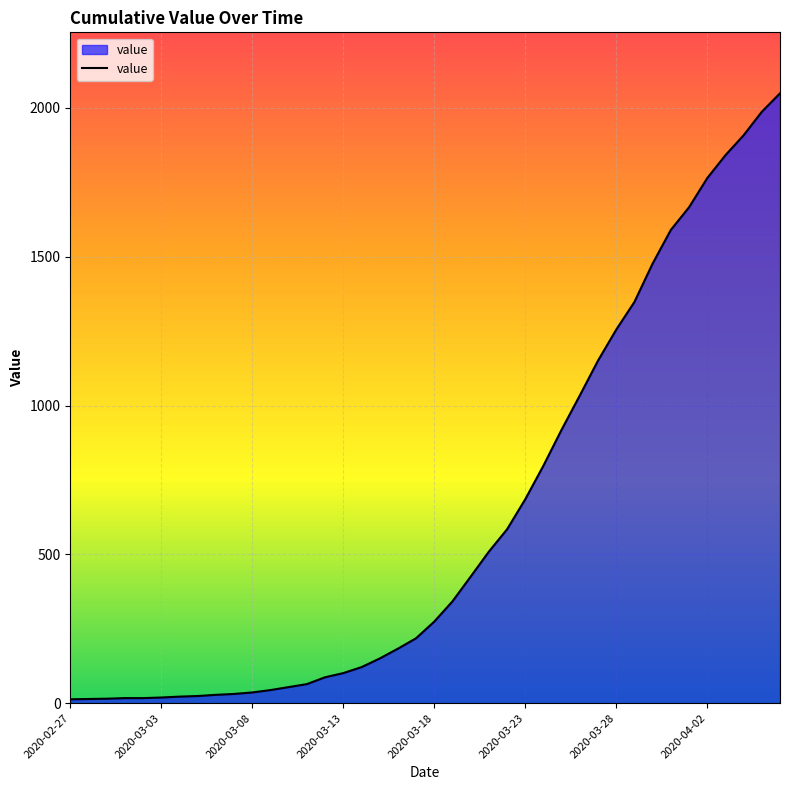

What is the difference between the maximum and minimum values?

2036